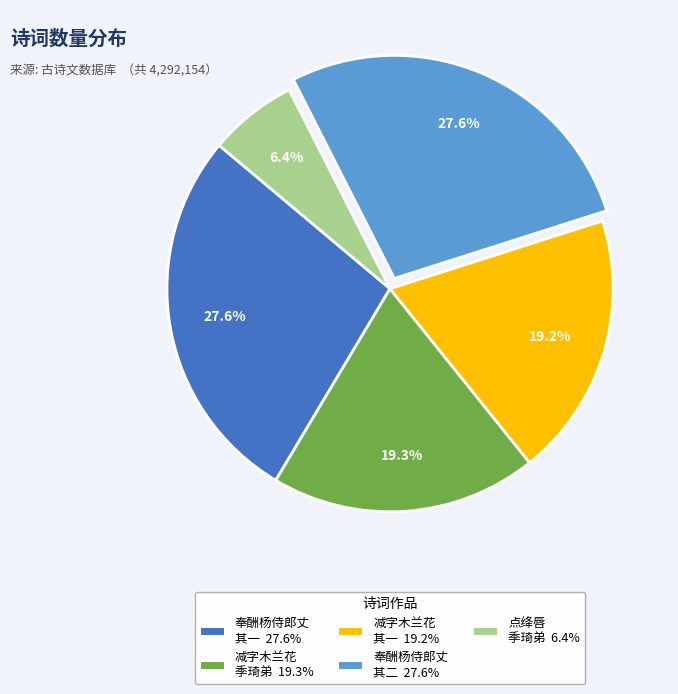

Does any single category account for the majority?

No